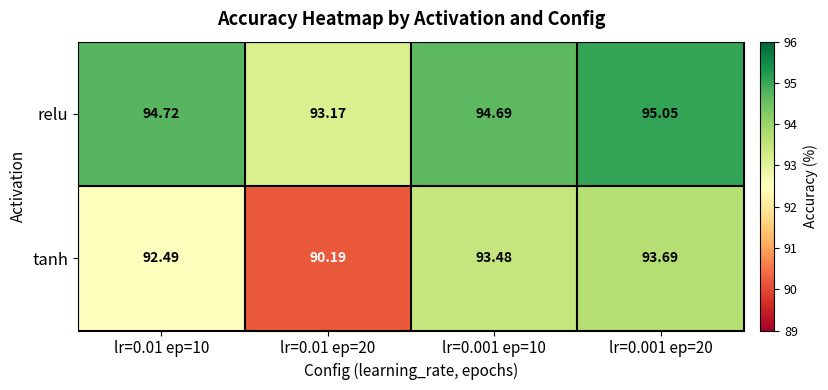

At how many categories does at least one series exceed 94?

3